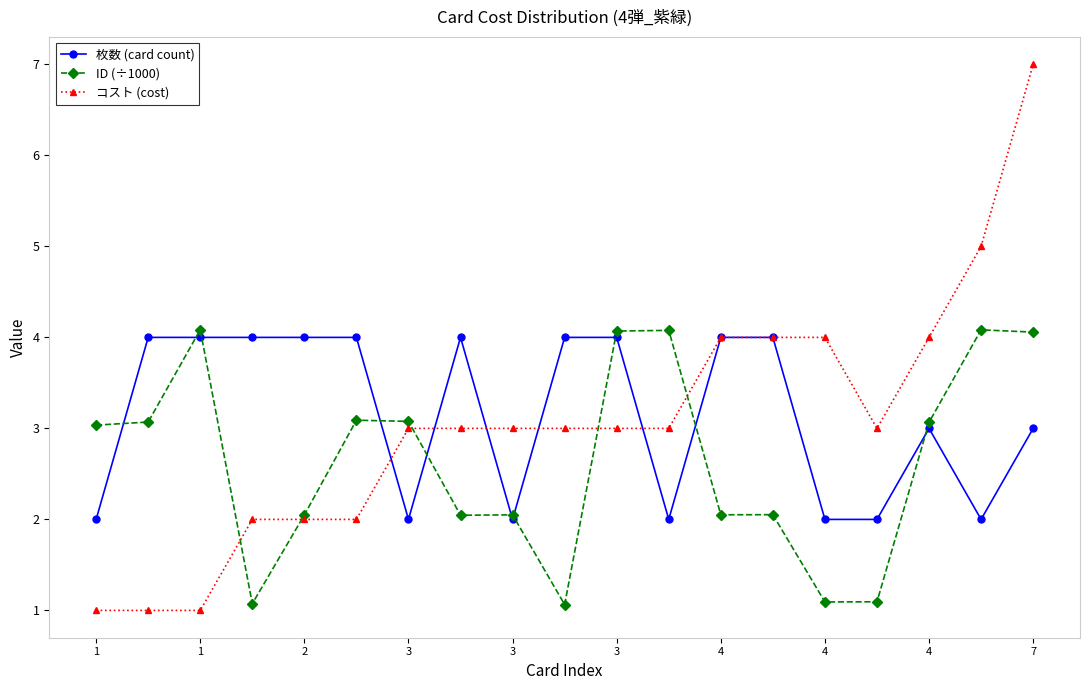

What is the smallest value displayed?

1.0